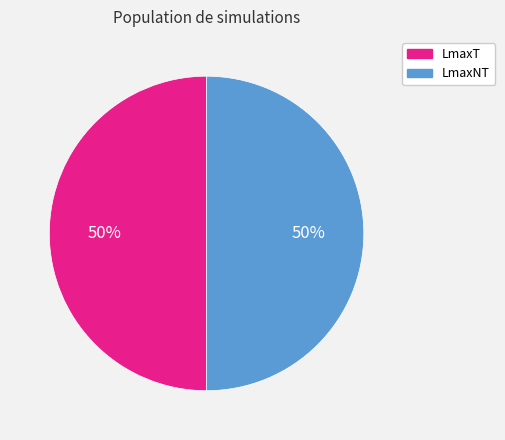

Combined, do LmaxT and LmaxNT account for over 50%?

Yes